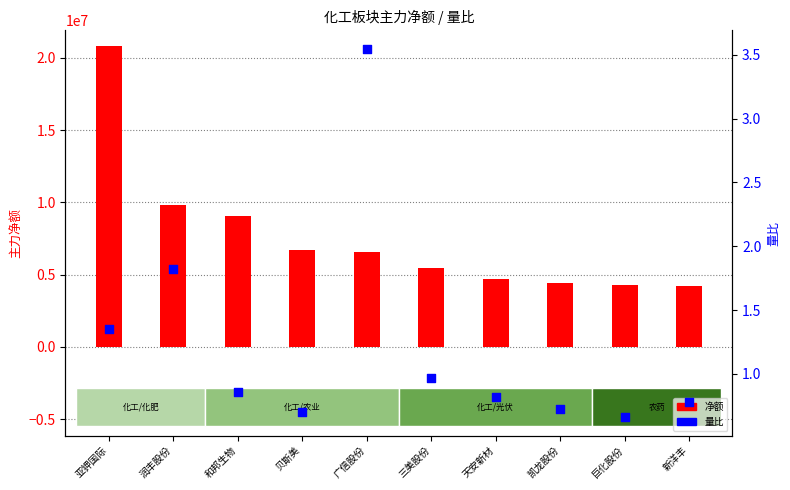

Which series reaches the minimum Y coordinate?

量比